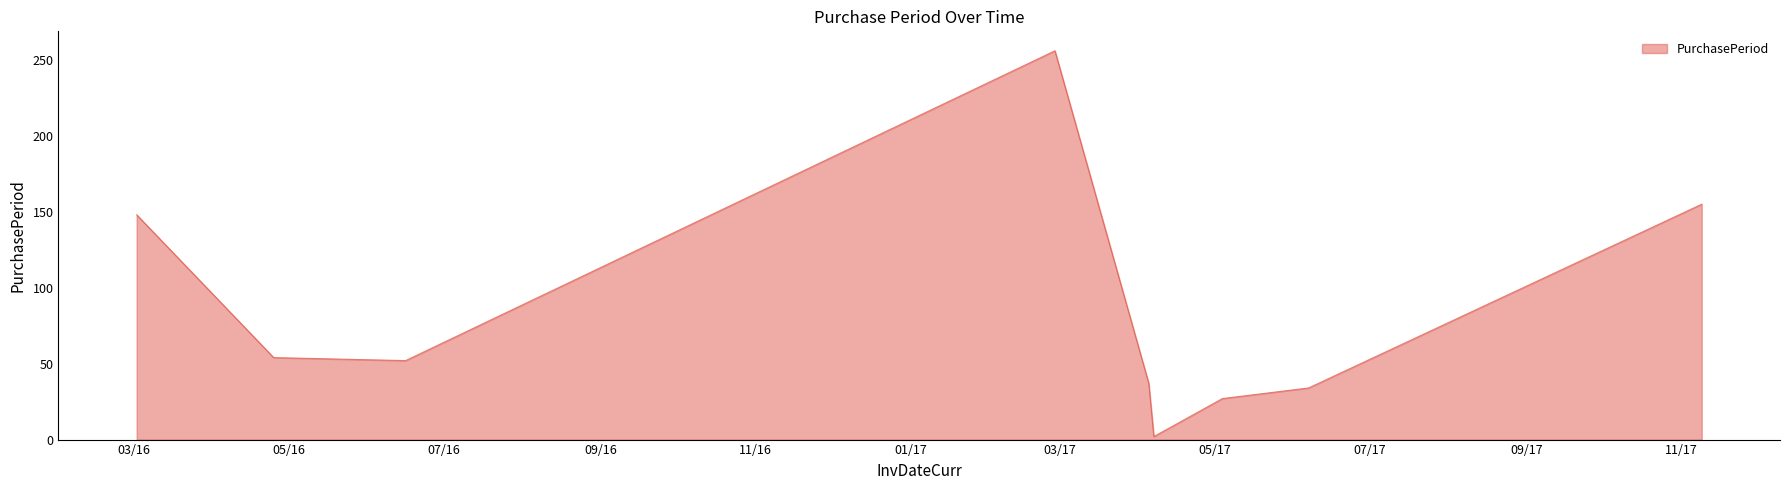

What is the difference between the second highest and minimum values?

153